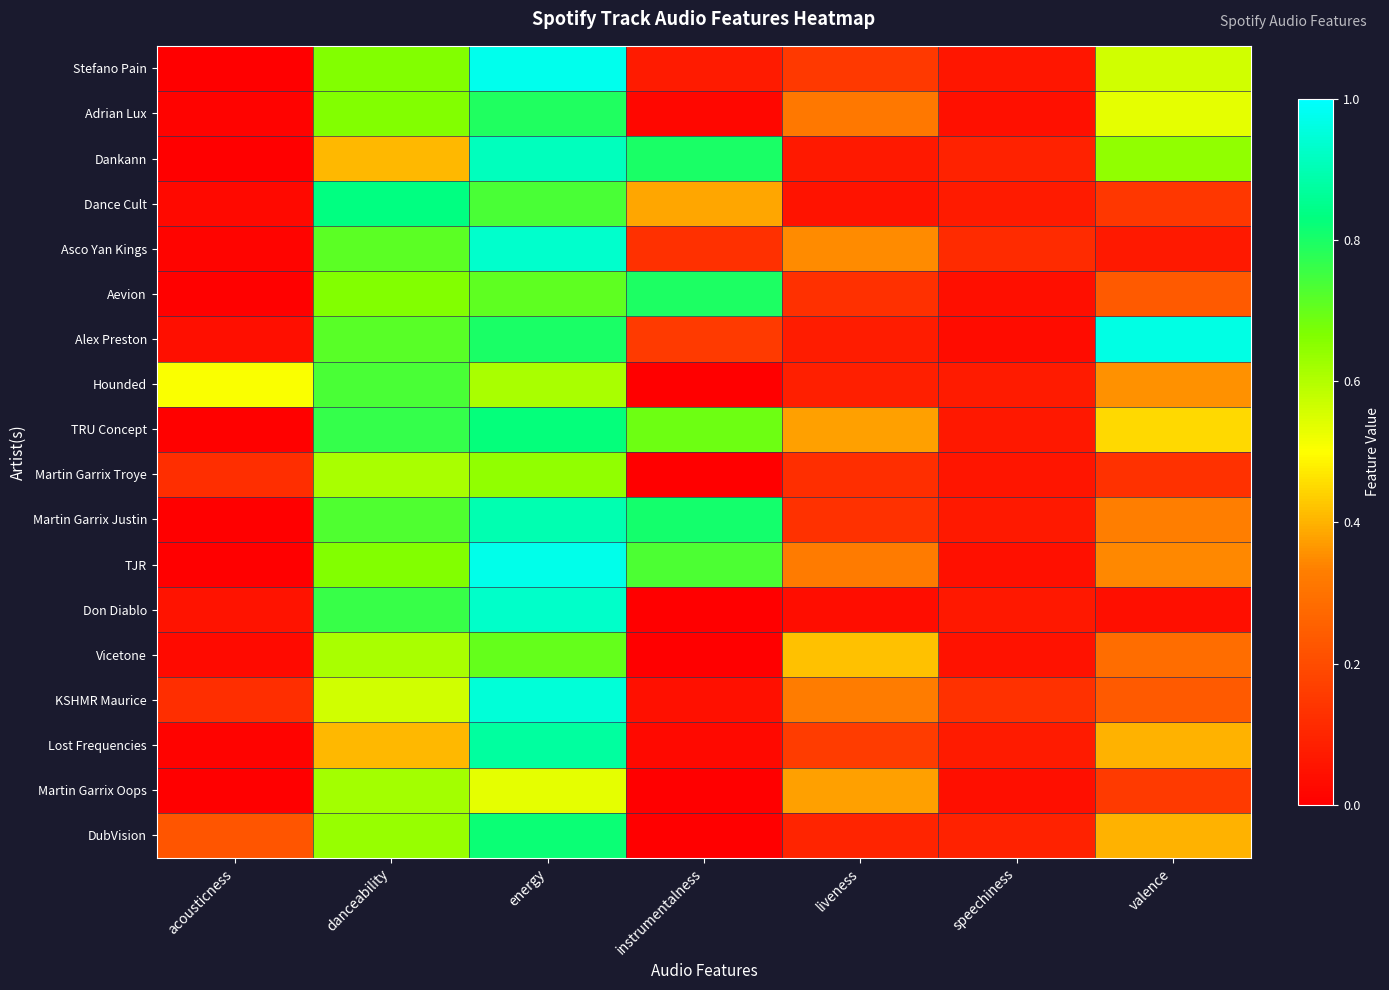

Rank the series at energy from lowest to highest value.

Martin Garrix Oops, Hounded, Martin Garrix Troye, Vicetone, Aevion, Dance Cult, Adrian Lux, Alex Preston, DubVision, TRU Concept, Lost Frequencies, Martin Garrix Justin, Dankann, Don Diablo, Asco Yan Kings, KSHMR Maurice, TJR, Stefano Pain